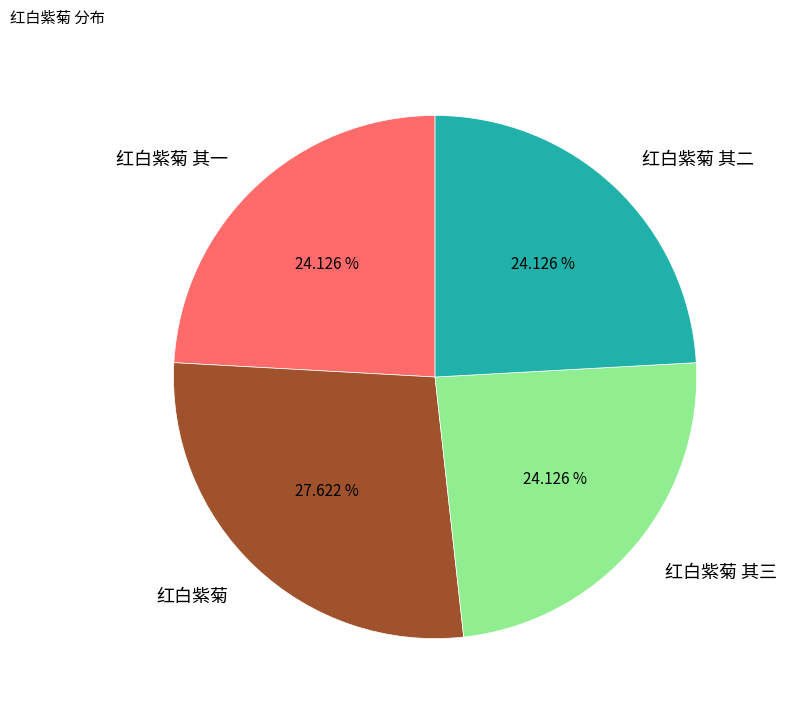

Which slice is the largest?

红白紫菊